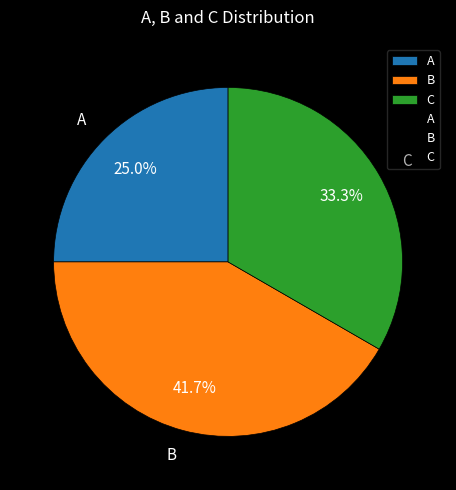

Rank the categories by value from highest to lowest.

B, C, A